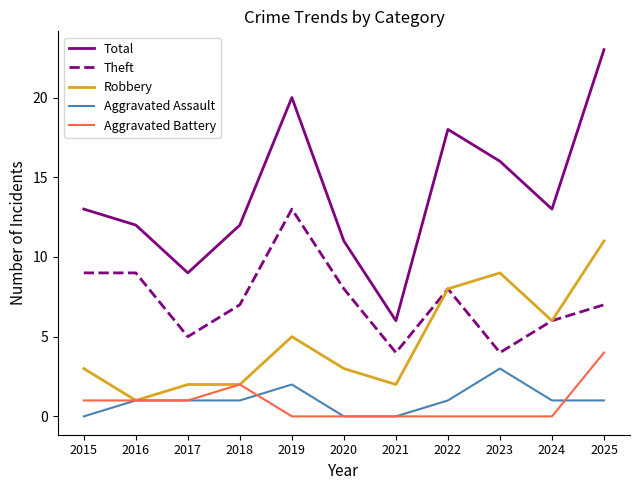

How many lines are shown in the chart?

5